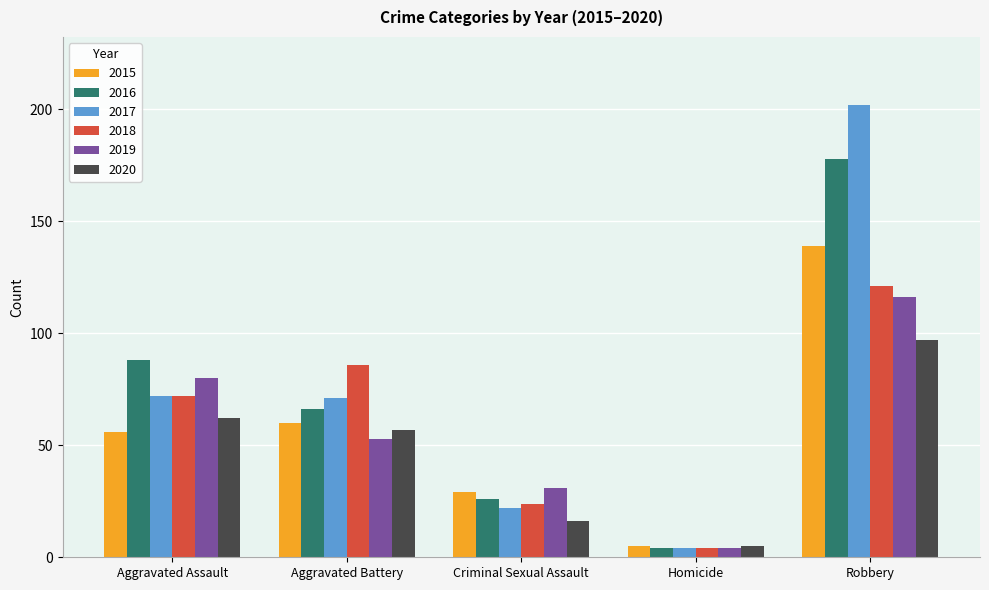

Count the number of categories in the chart.

5